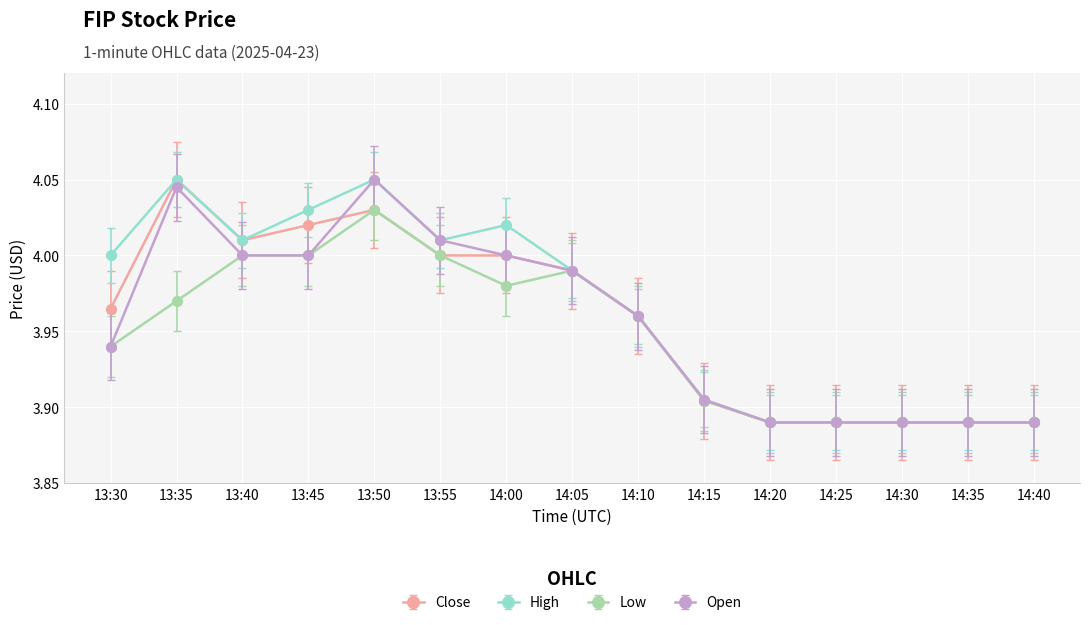

At how many categories does at least one series exceed 3?

15